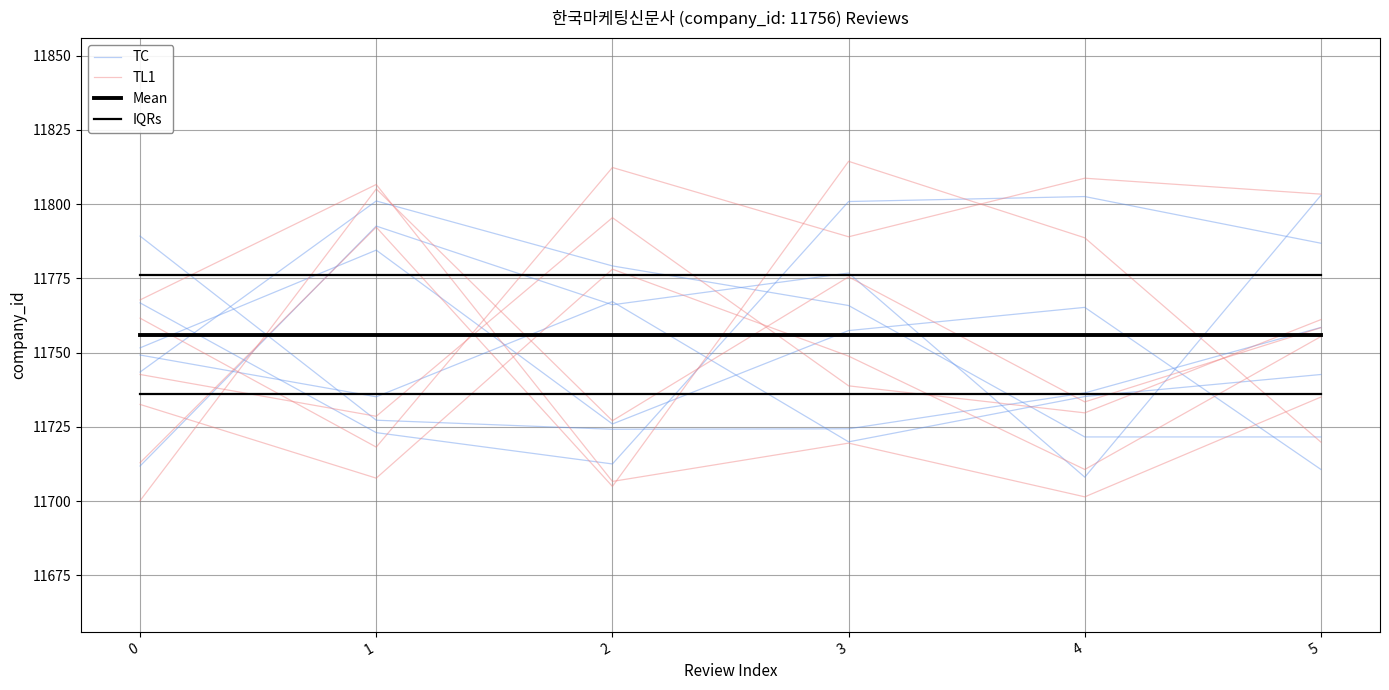

What are all the series names shown in the legend?

TC, TL1, Mean, IQRs